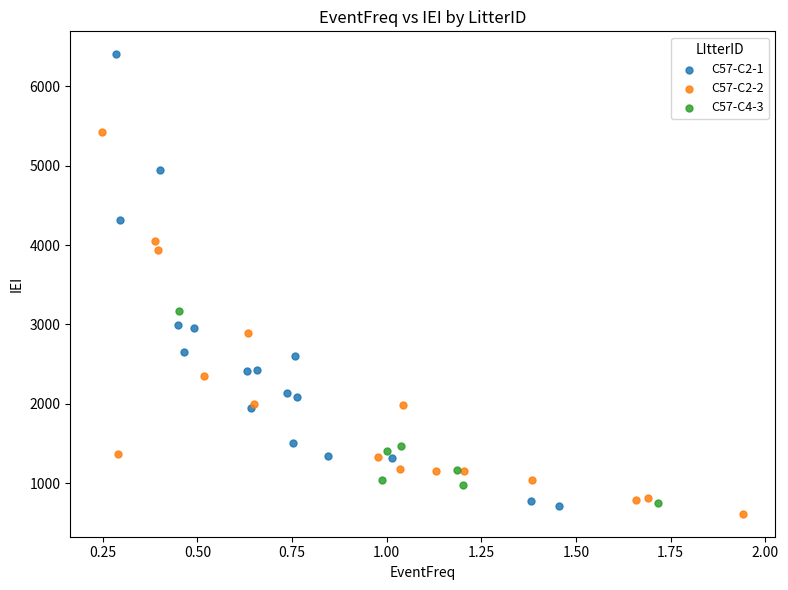

Which series contains the highest Y value?

C57-C2-1